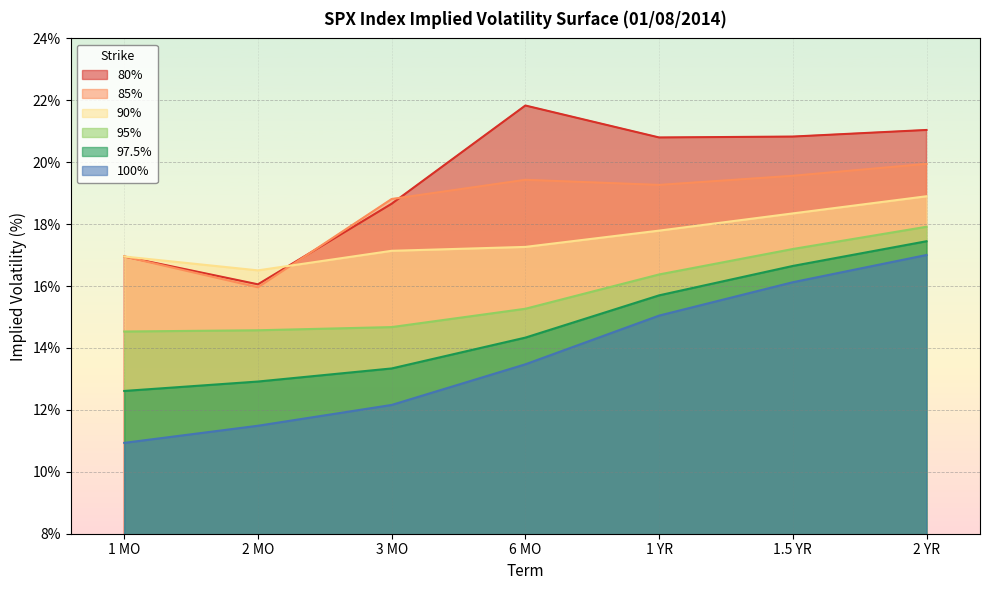

At which label is 100% closest to 13?

6 MO